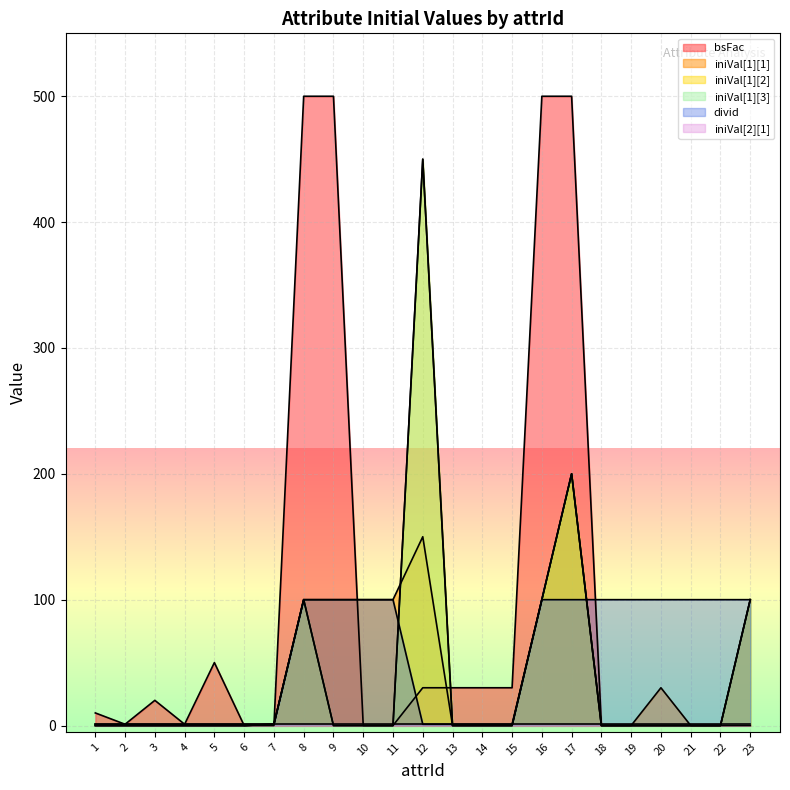

Where is bsFac nearest to the value 250?

5